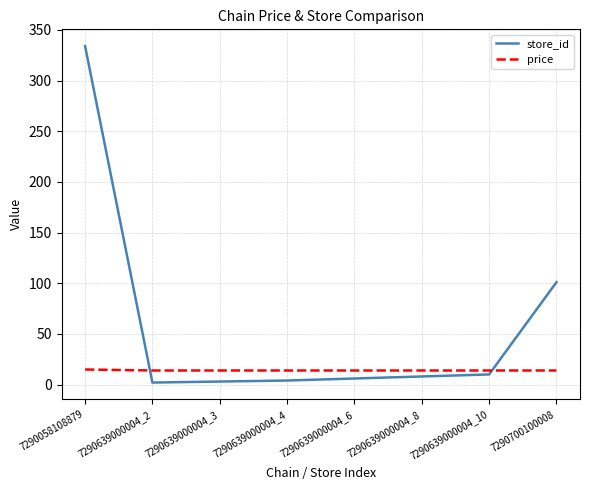

Rank the series by their maximum value, from lowest to highest.

price, store_id